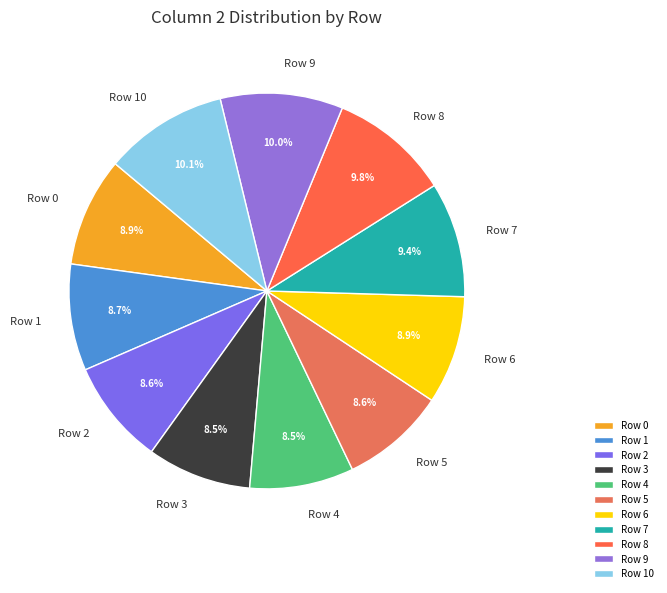

Is it true that Row 7 is 20% of the pie?

False